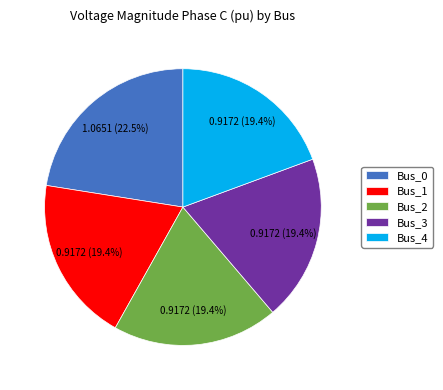

Which category has the biggest portion of the pie?

Bus_0